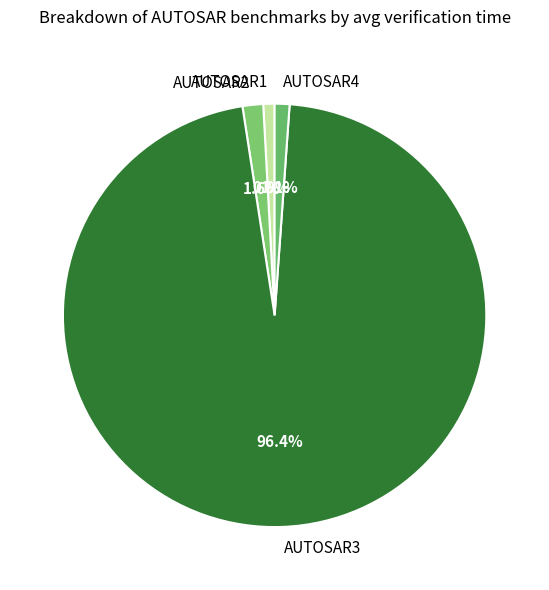

Approximately how many times larger is the value at AUTOSAR4 compared to AUTOSAR1?

1.3